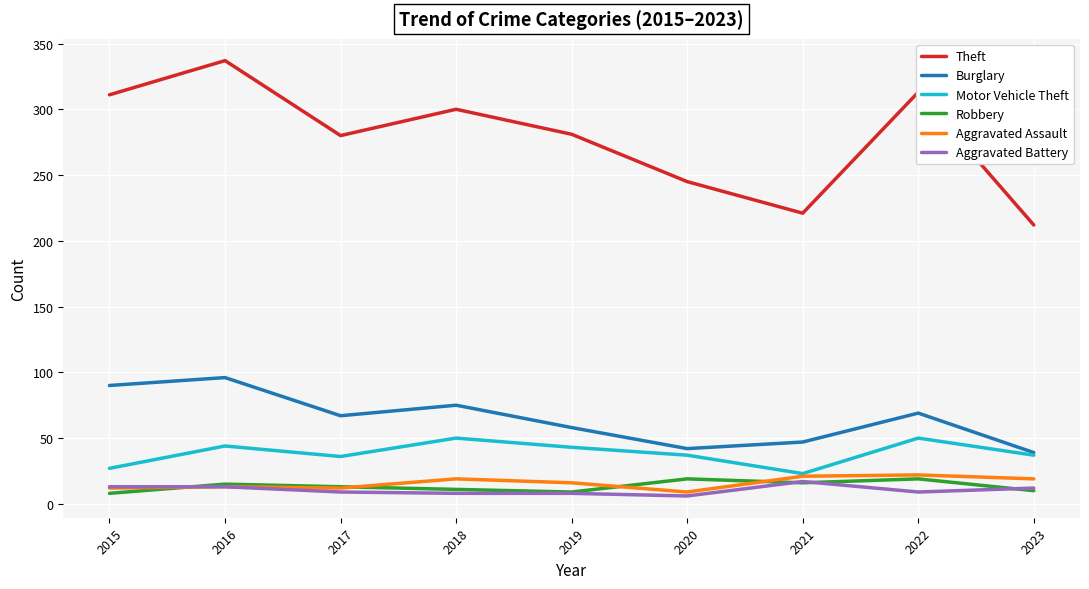

What is the average value of the Motor Vehicle Theft series?

39